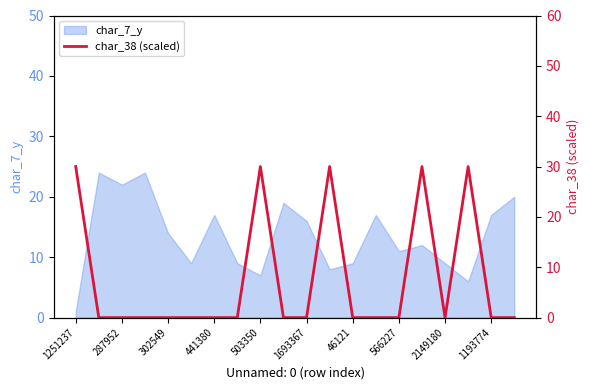

How many lines are shown in the chart?

1